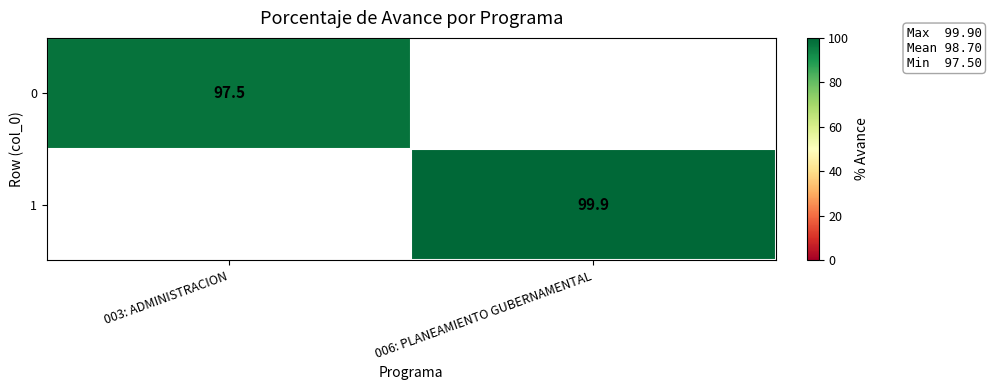

Is it true that 0 equals 97.5 at 003: ADMINISTRACION?

True